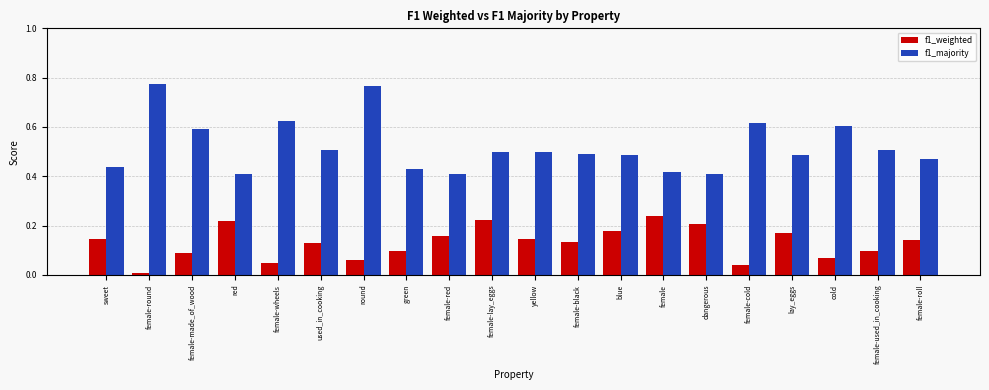

Is it true that f1_majority equals 1.2 at round?

False